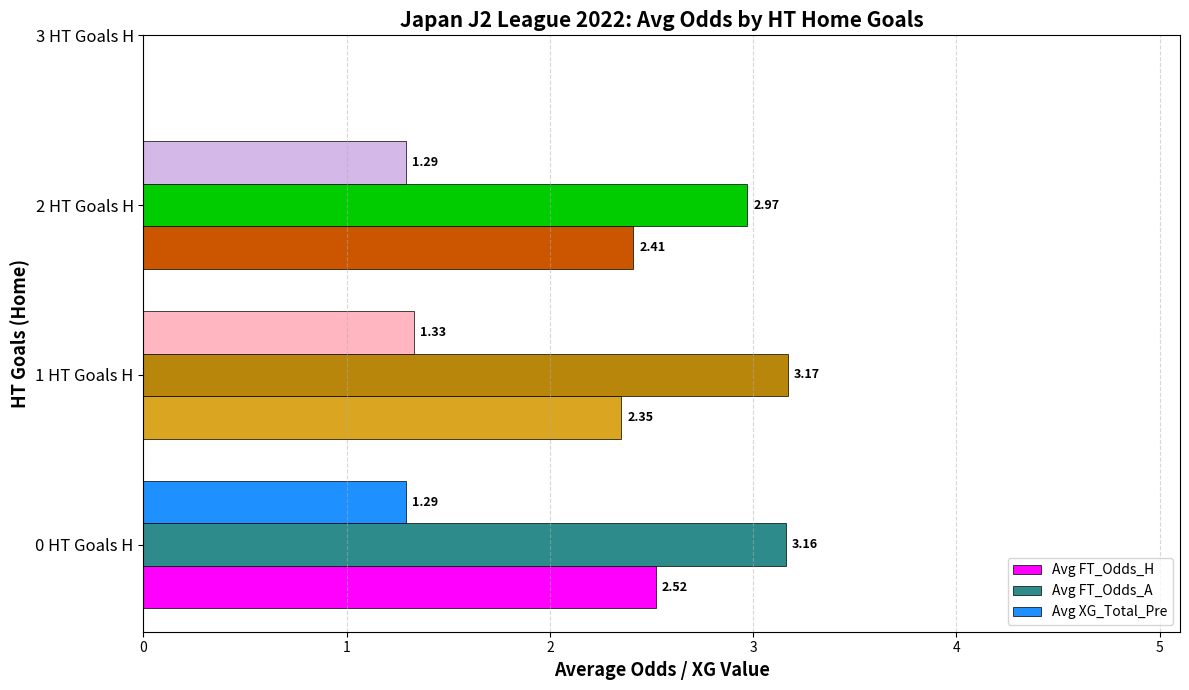

At which label does Avg XG_Total_Pre reach its peak?

1 HT Goals H